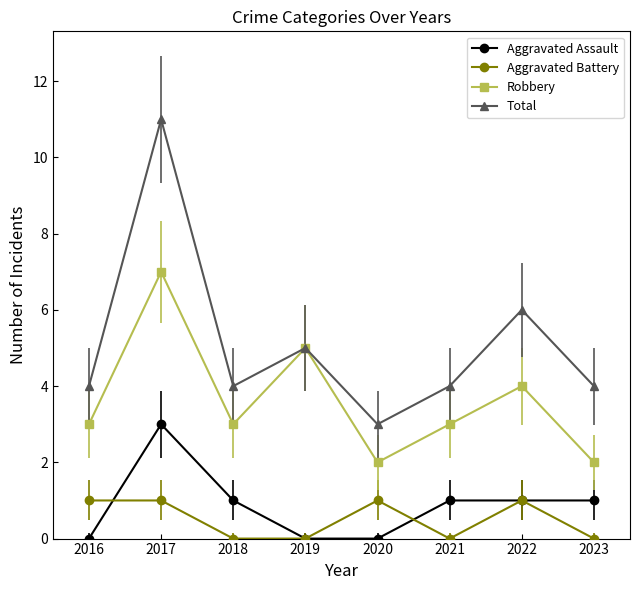

How many positive values does the Aggravated Assault series have?

5